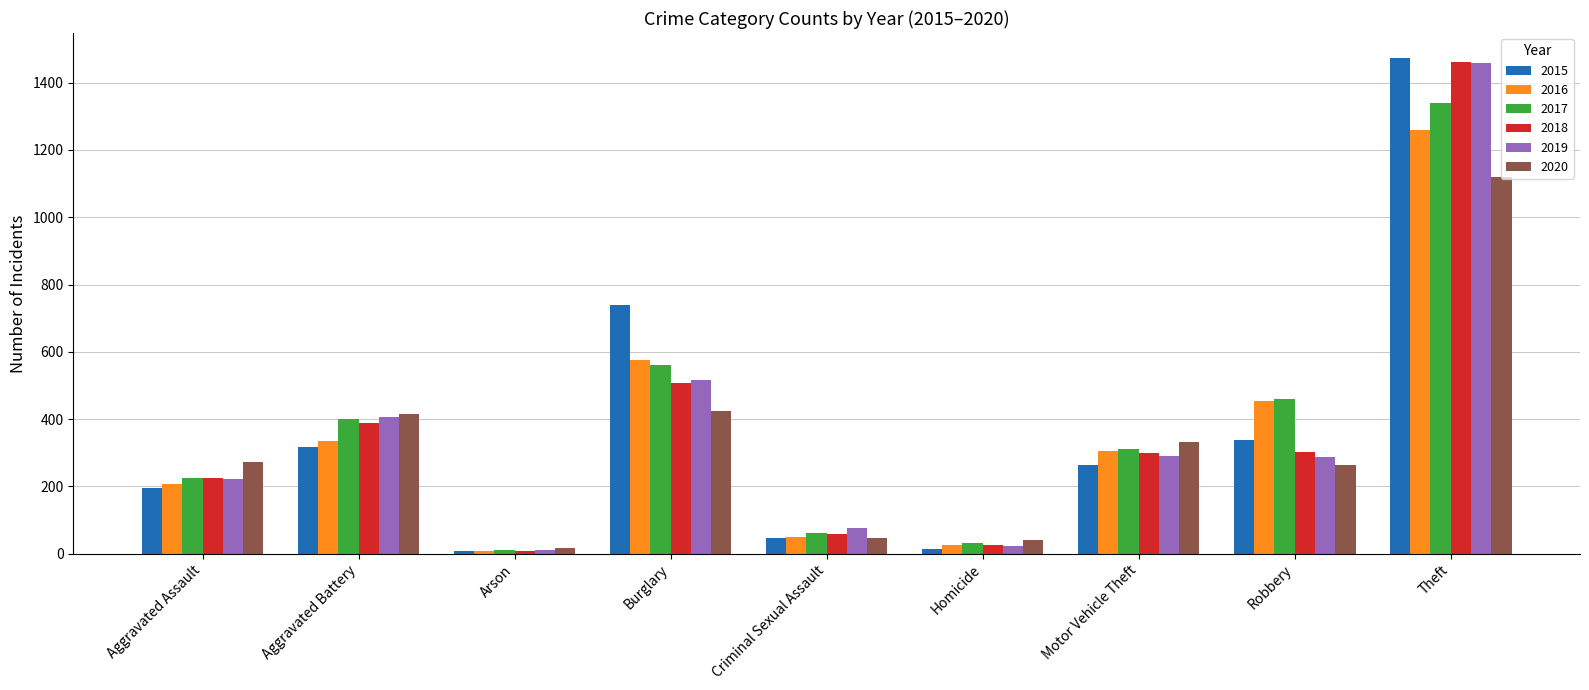

Which series has the largest range (max minus min)?

2015